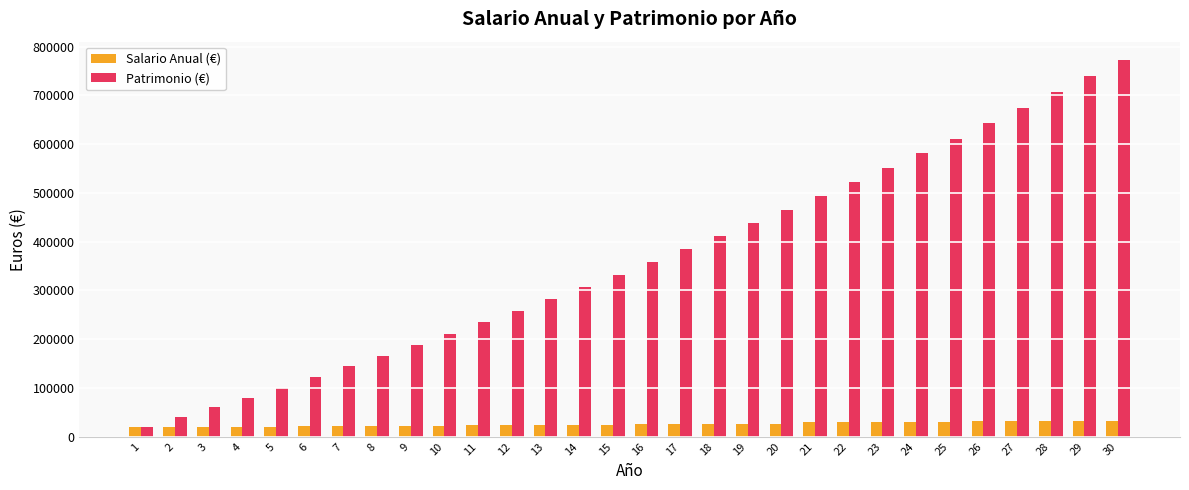

The value of Patrimonio (€) at 22 is 124205.7. True or false?

False